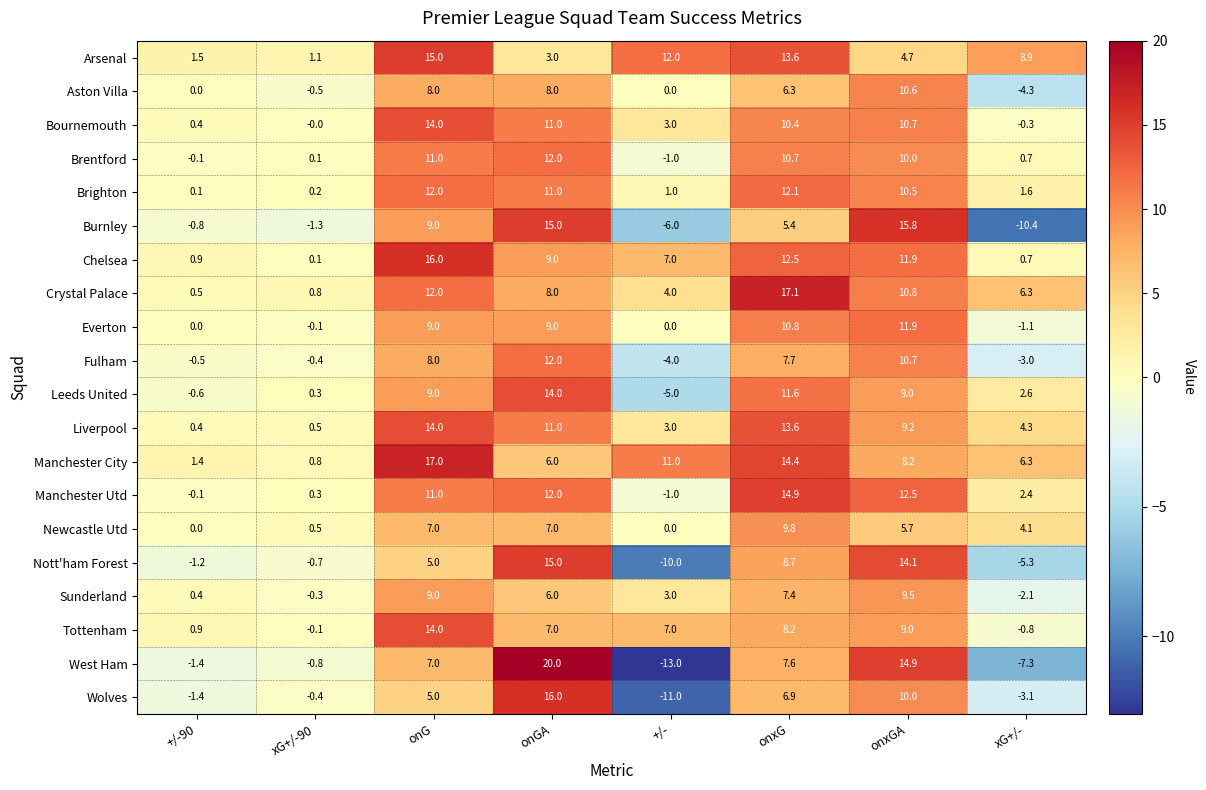

How many data points does each series have?

8